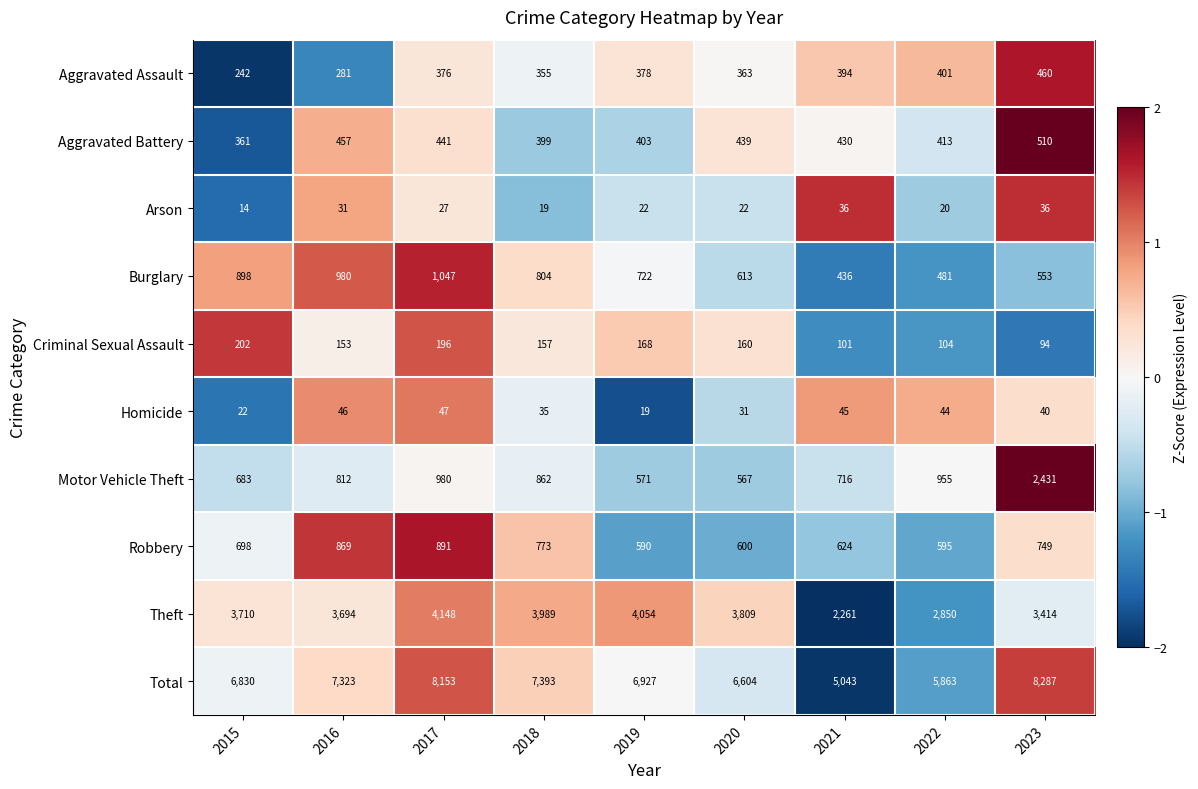

Count the number of categories in the chart.

9